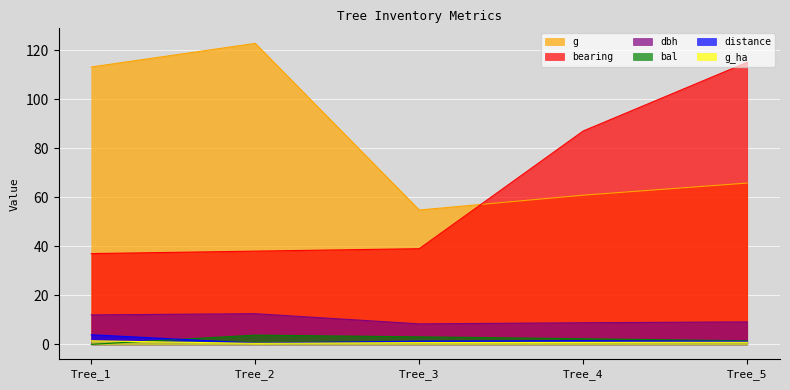

True or false: bal and dbh intersect in this chart.

False